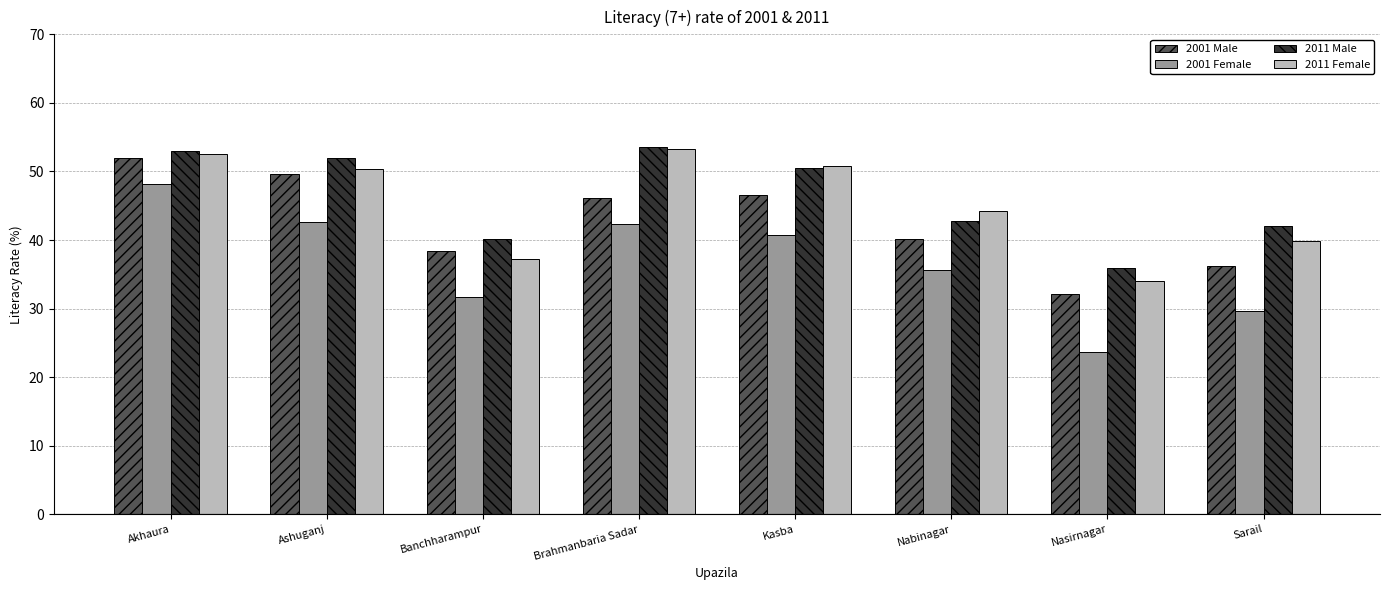

Where does the 2011 Female series first go above 50?

Akhaura